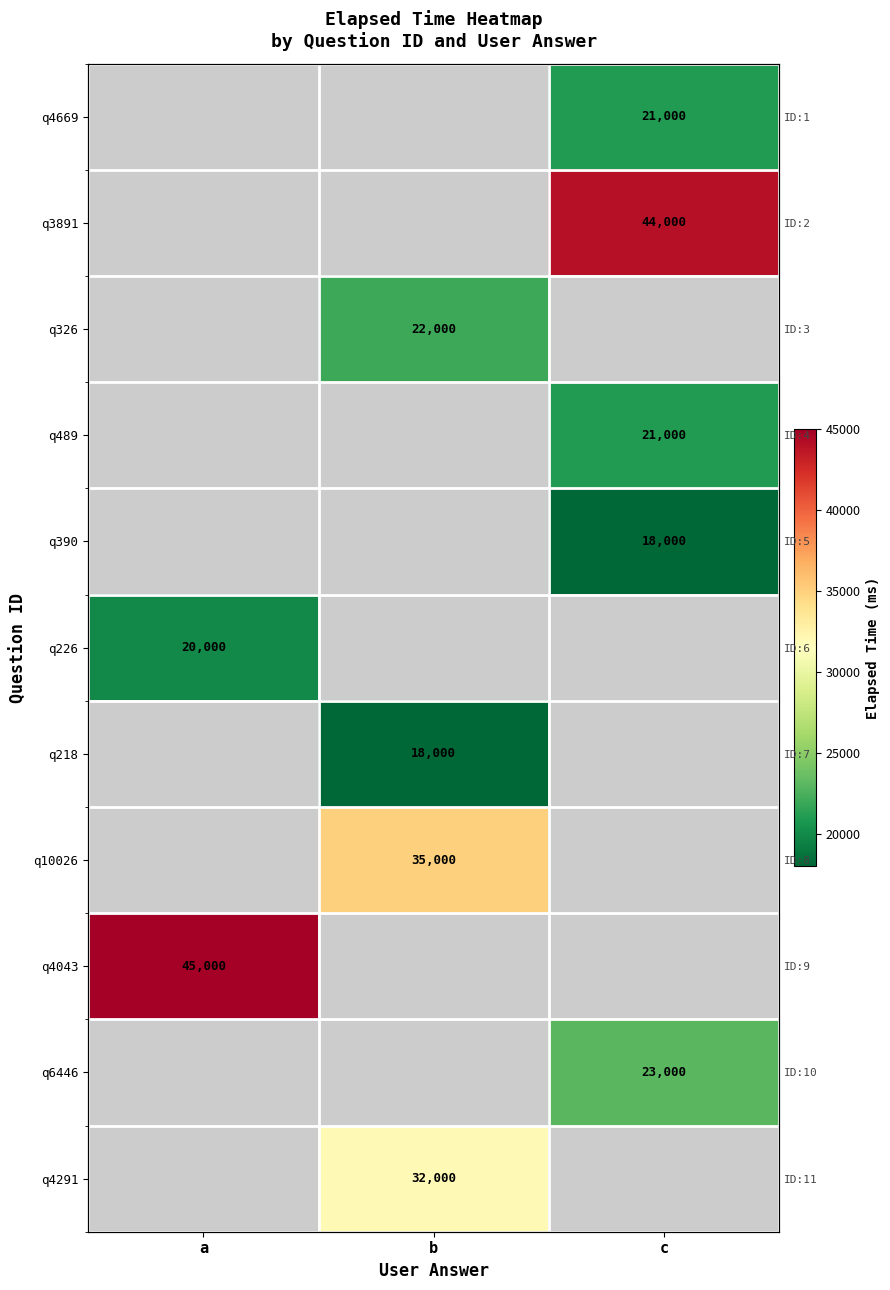

At which category does the chart reach its peak across all series?

a